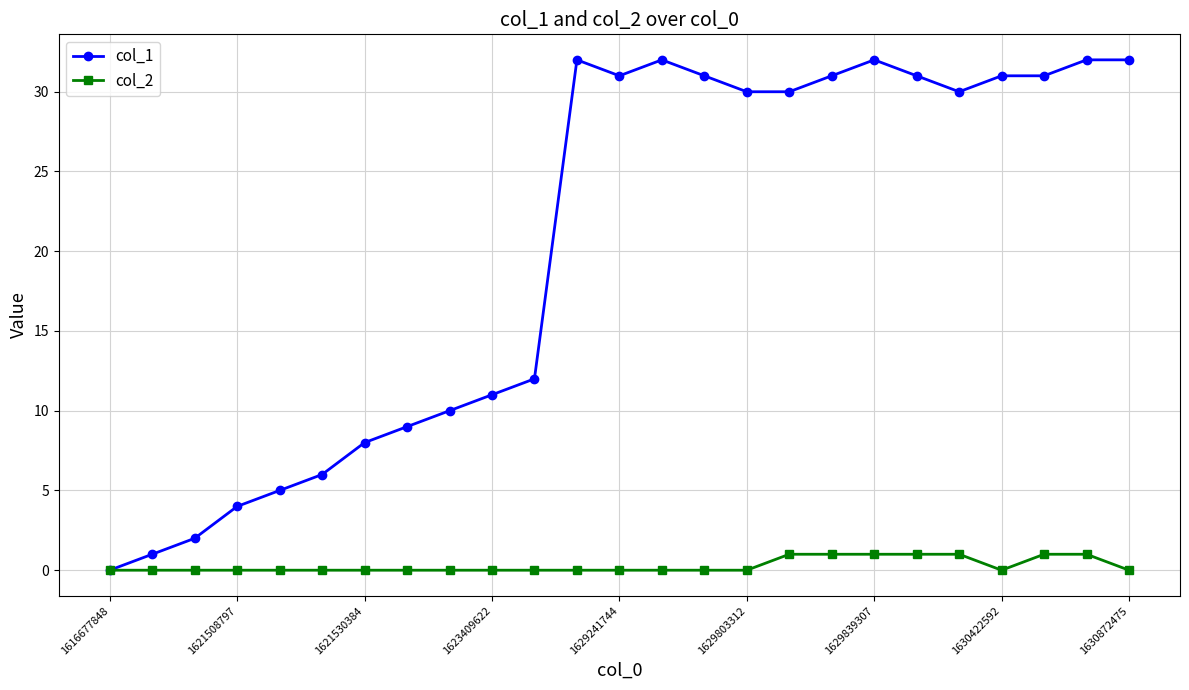

What is the sum of all col_1 values?

504